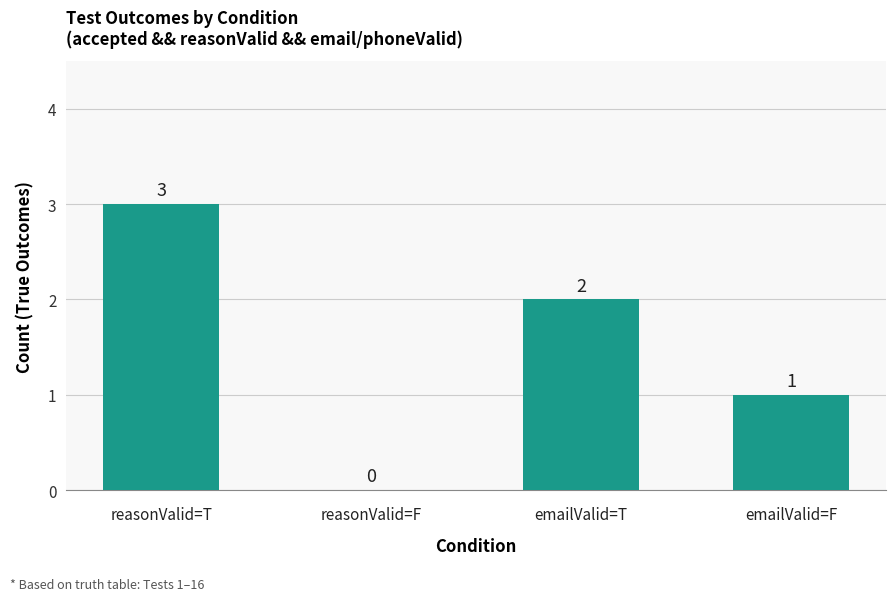

Which category has the highest value across all series?

reasonValid=T